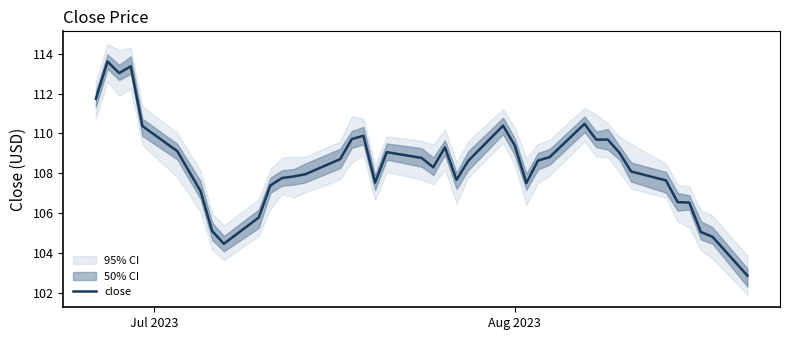

What is the smallest value displayed?

102.9